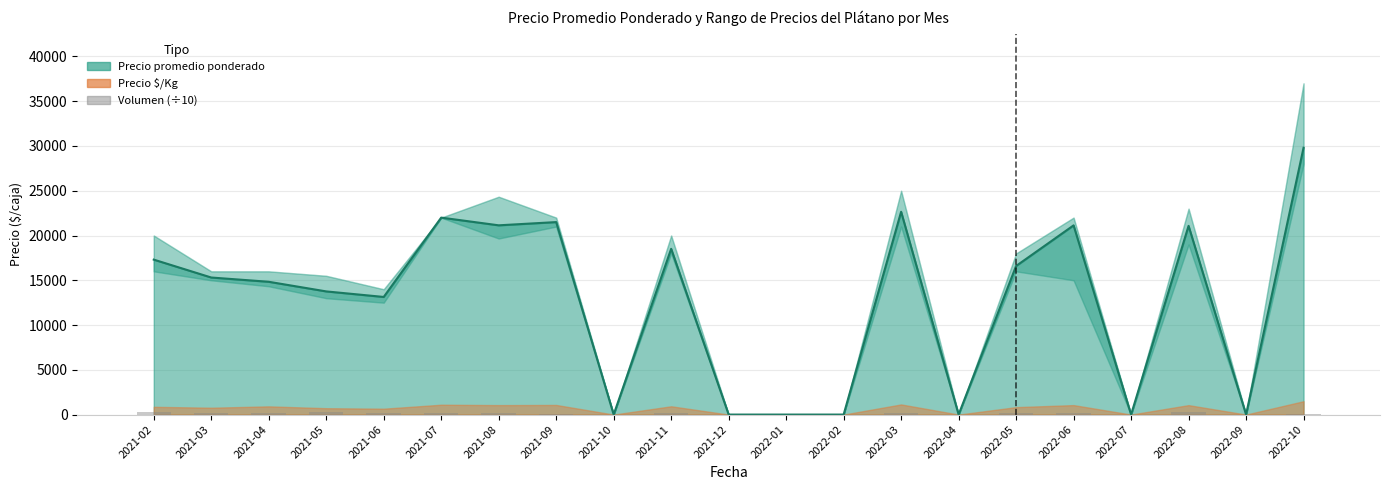

At which category does the chart reach its peak across all series?

2022-08